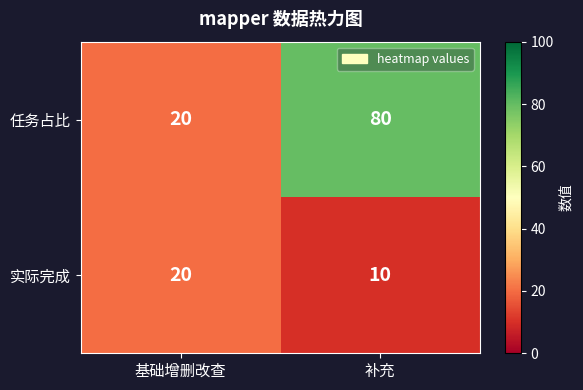

What is the sum of the 任务占比 values at 基础增删改查 and 补充?

100